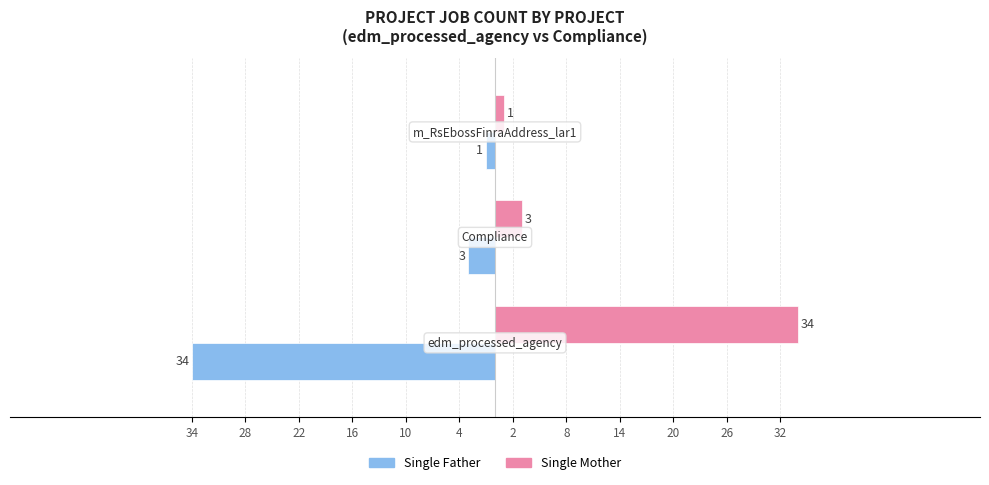

What are all the series names shown in the legend?

Single Father, Single Mother